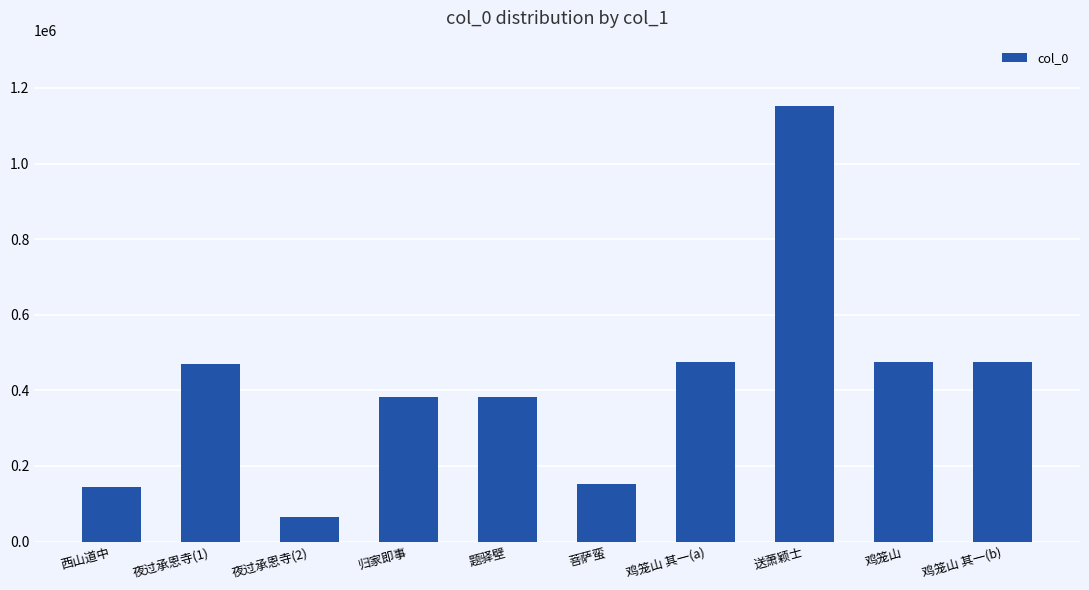

Approximately how many times larger is the value at 夜过承恩寺(2) compared to 菩萨蛮?

0.4